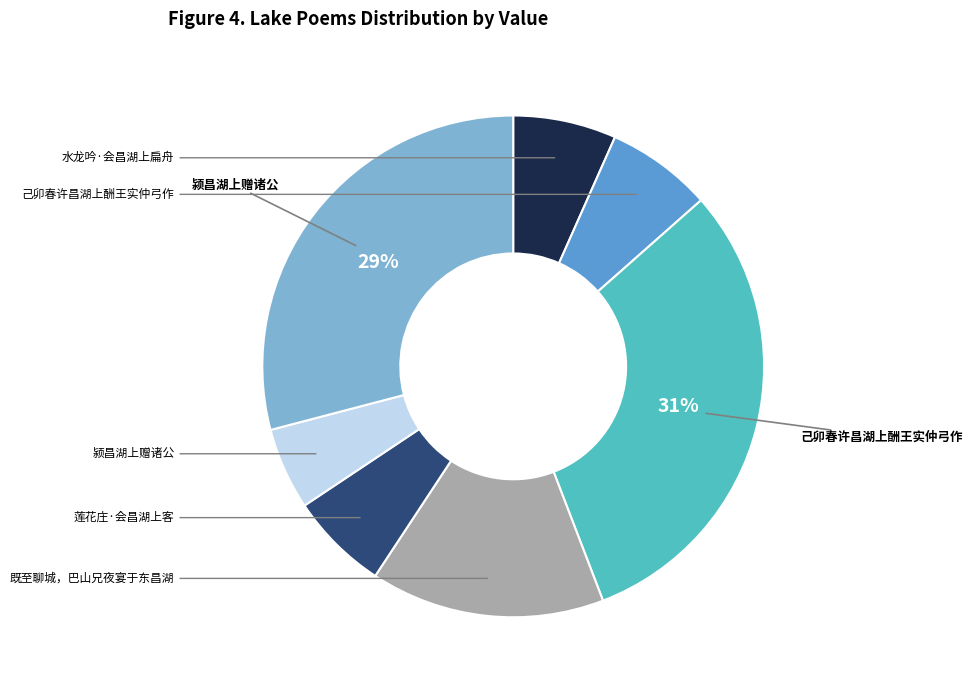

To the nearest percent, what is the average slice percentage?

14%